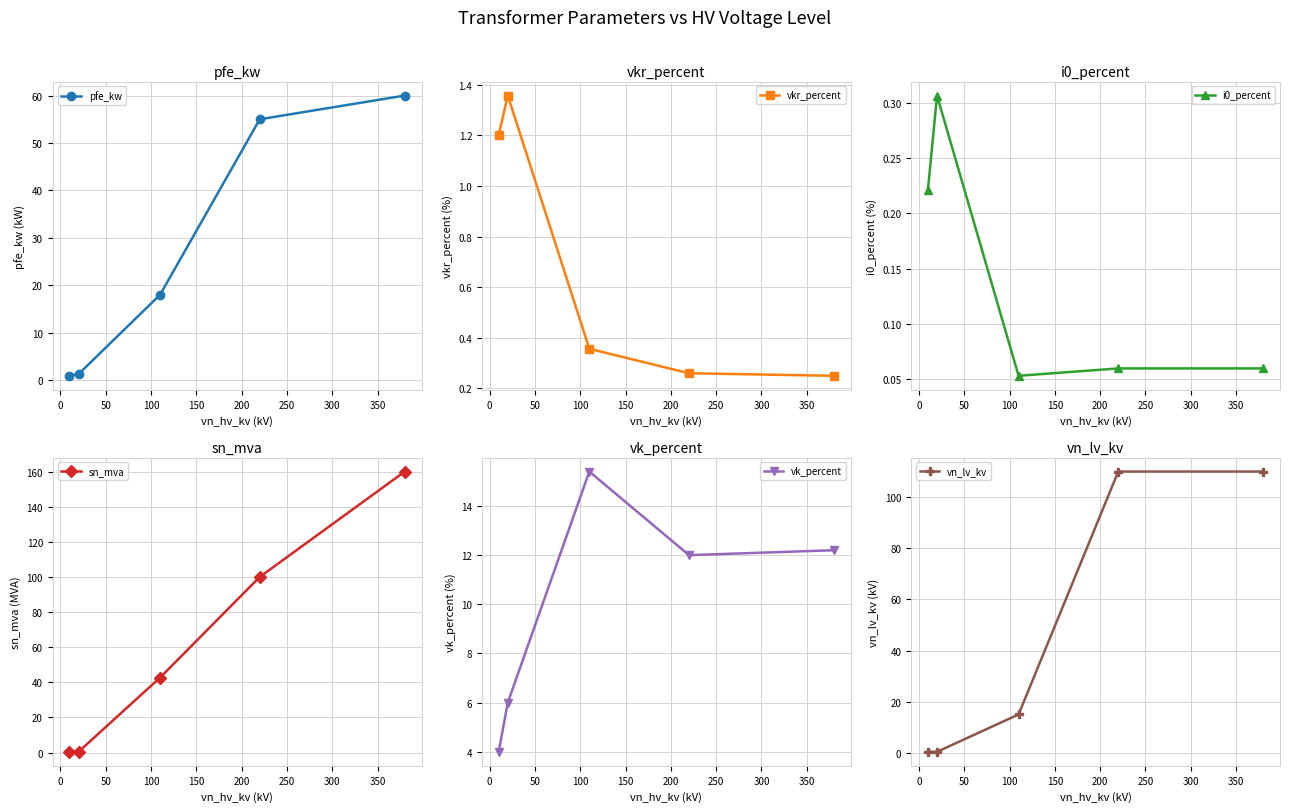

True or false: pfe_kw and vkr_percent cross at least once.

True